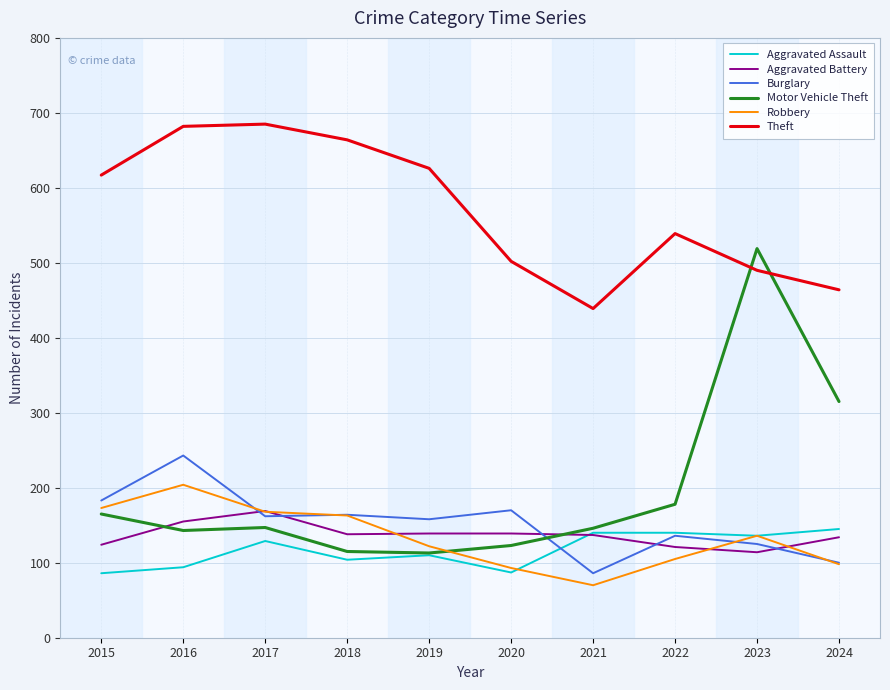

At which label does Aggravated Battery reach its minimum?

2023